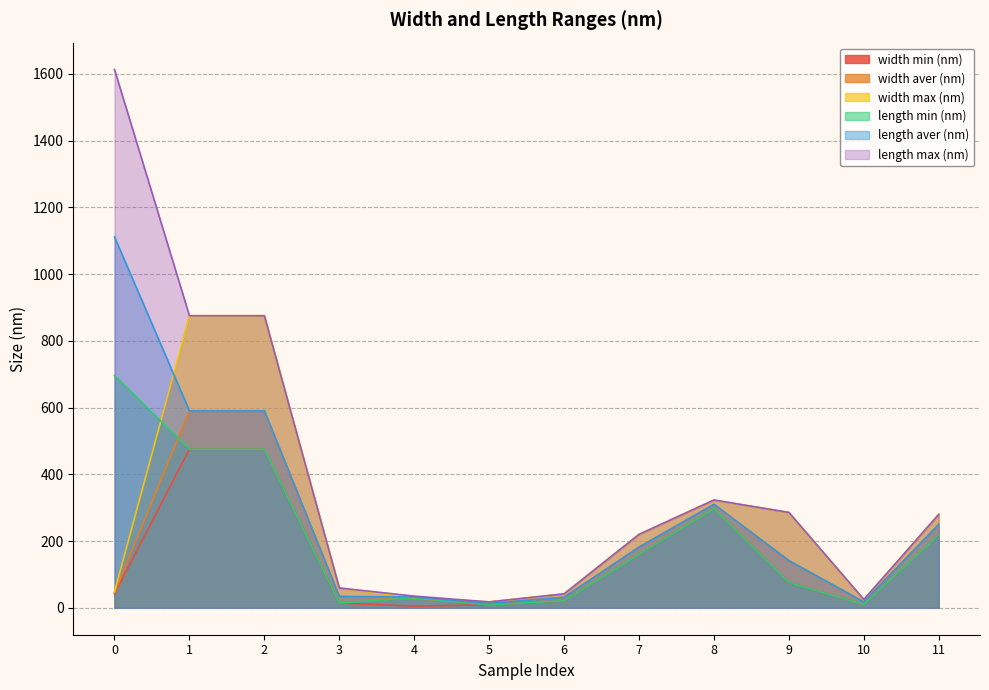

How many times do width max (nm) and length min (nm) cross each other?

1